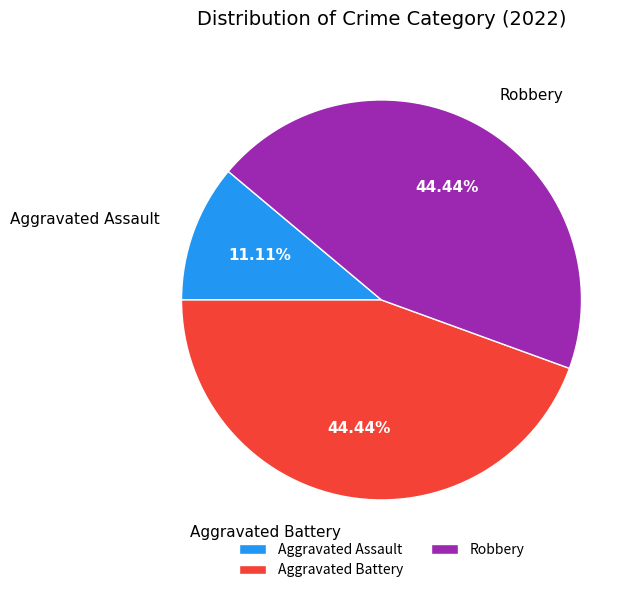

Which has a higher value, Robbery or Aggravated Assault?

Robbery